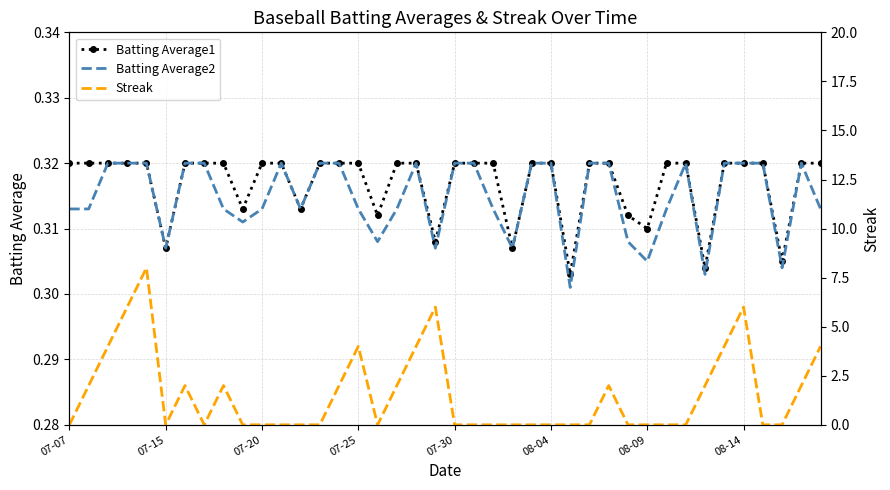

True or false: Batting Average1 has a value of 0.3 at 07-30.

True